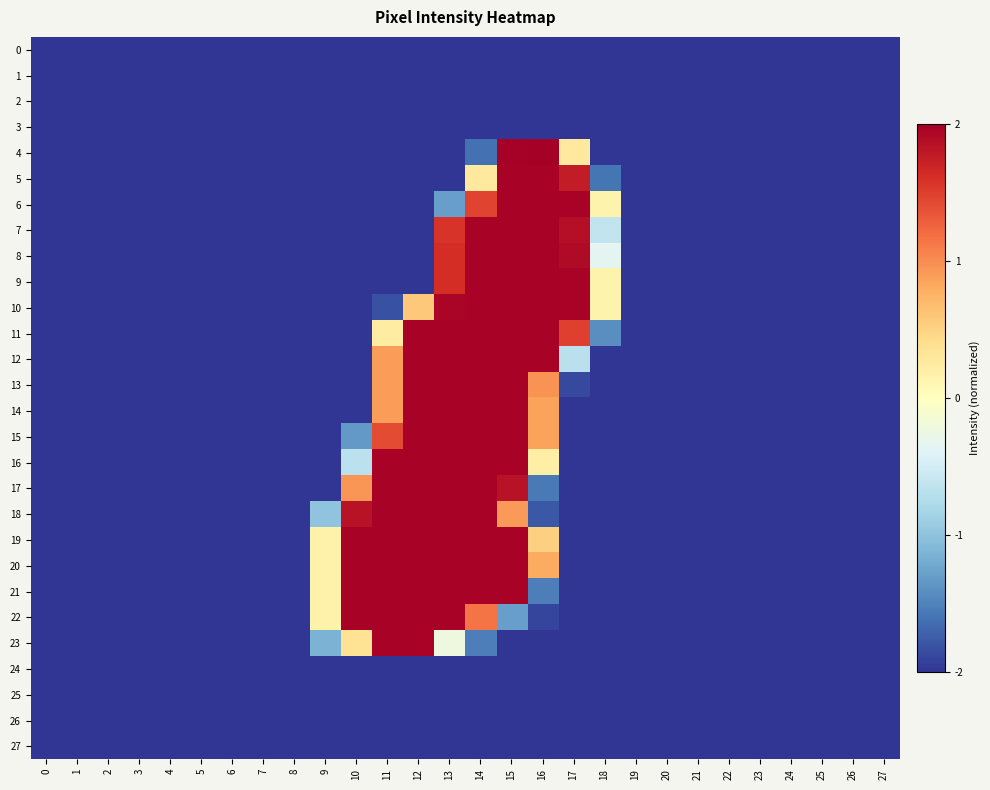

List the series in order of their peak value, lowest first.

0, 1, 2, 3, 24, 25, 26, 27, 5, 6, 7, 8, 9, 10, 11, 12, 13, 14, 15, 16, 17, 18, 19, 20, 21, 22, 23, 4